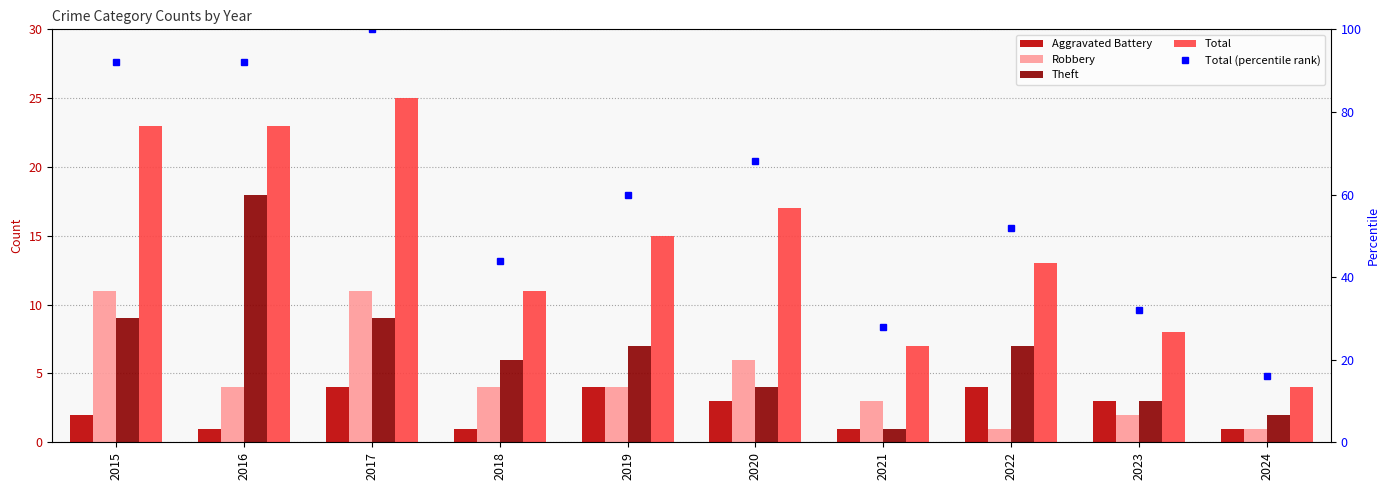

Is it true that Total equals 8.9 at 2015?

False